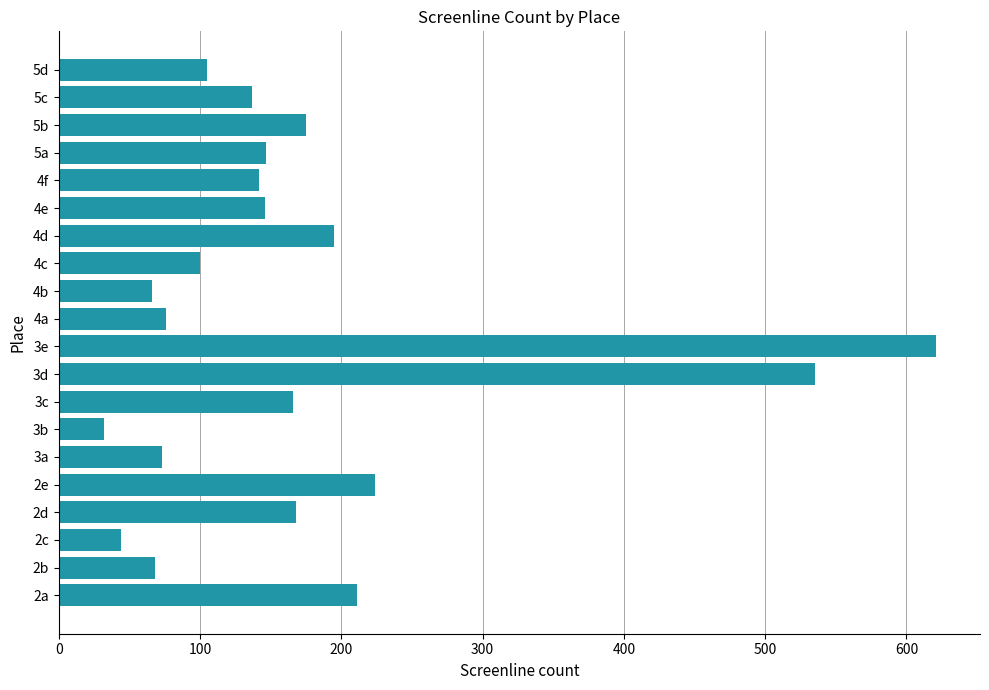

At which label is the value closest to 326?

2e